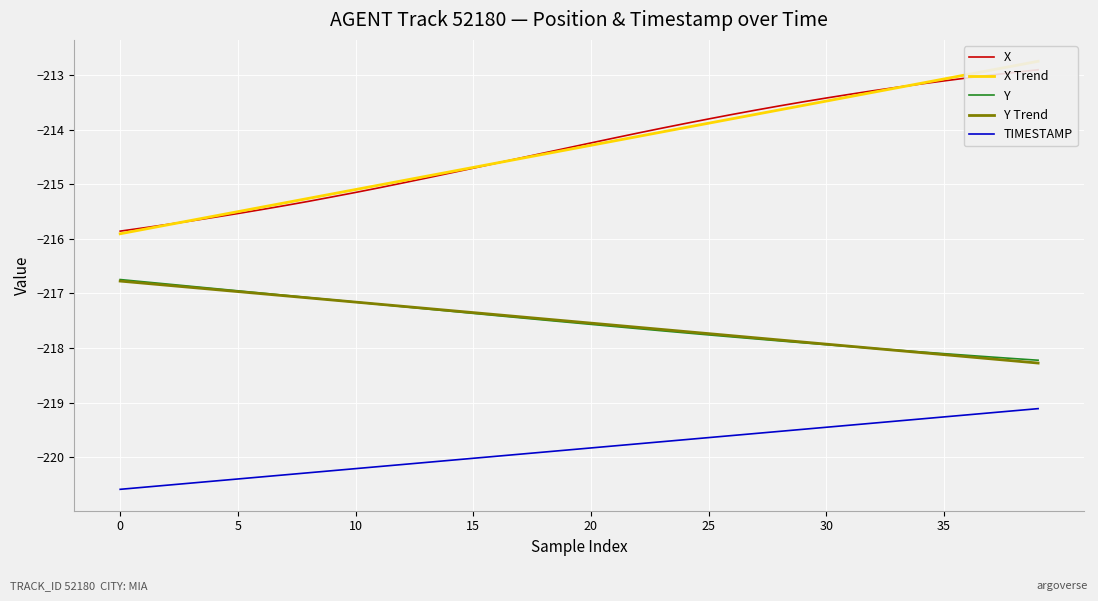

Which series has the largest total across all categories?

X